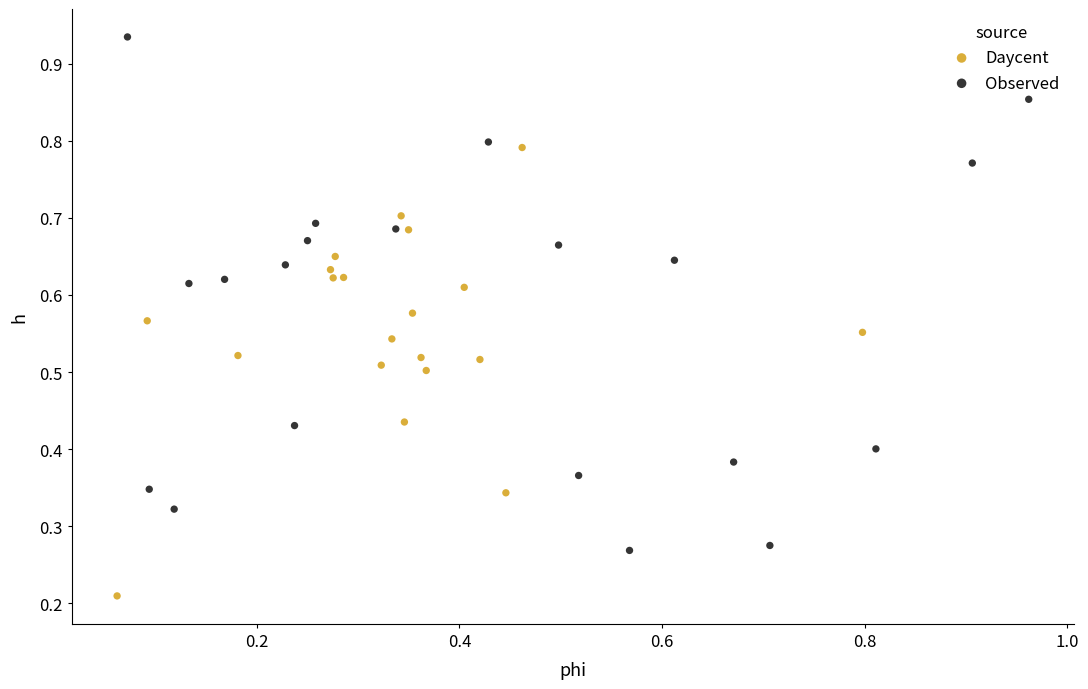

Which series contains the lowest Y value?

Daycent